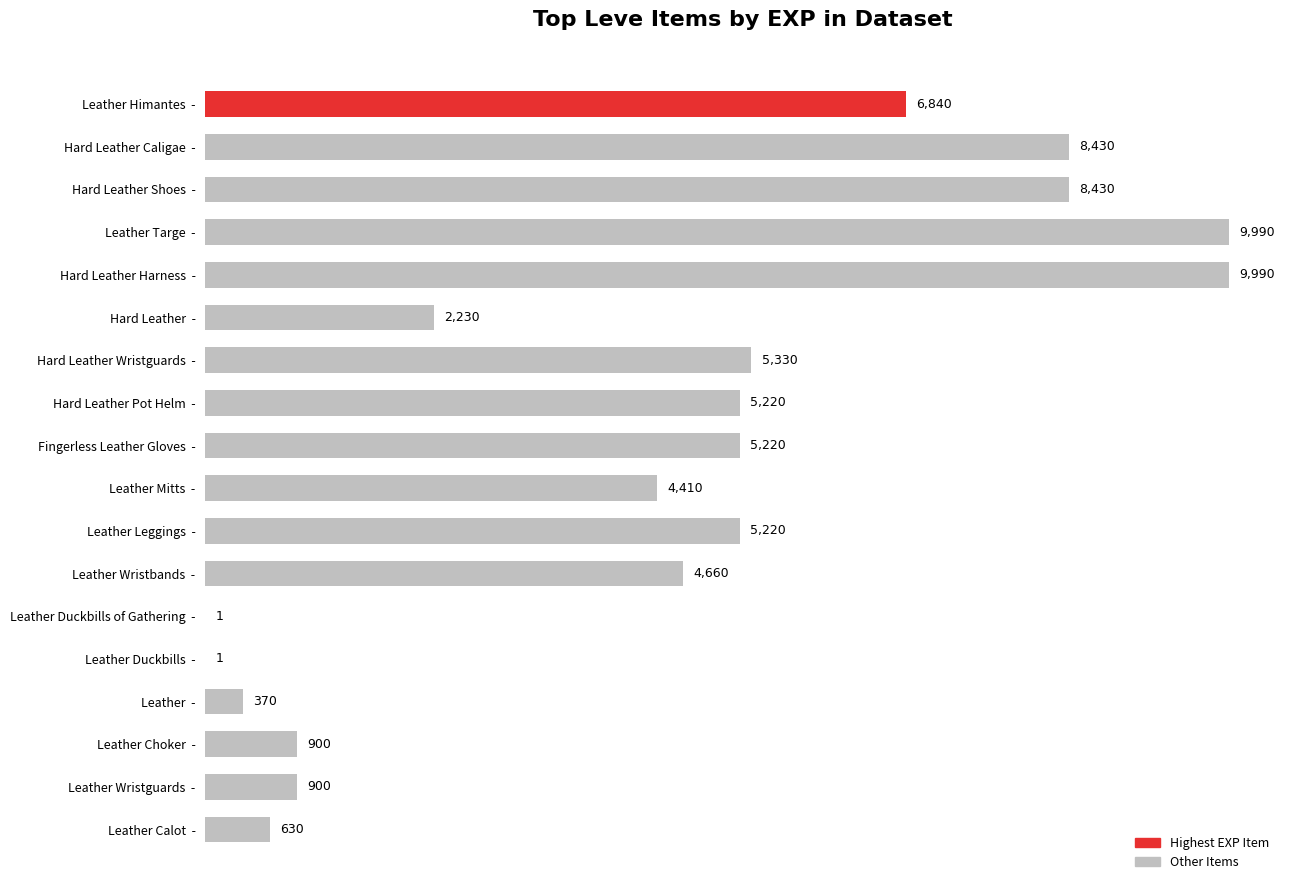

What is the change in value from Hard Leather  - to Hard Leather Caligae  -?

+6200